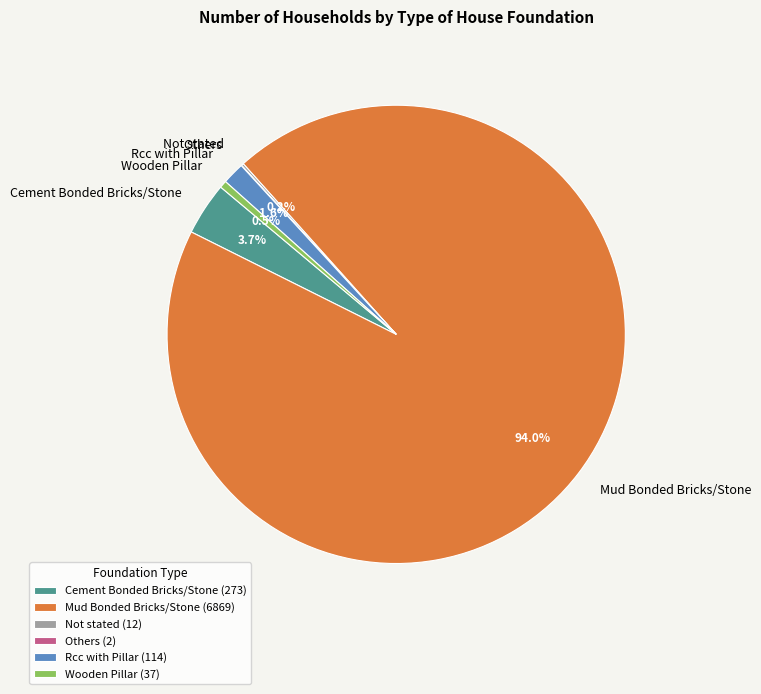

To the nearest percent, what is the difference between the largest and smallest slice percentages?

94%